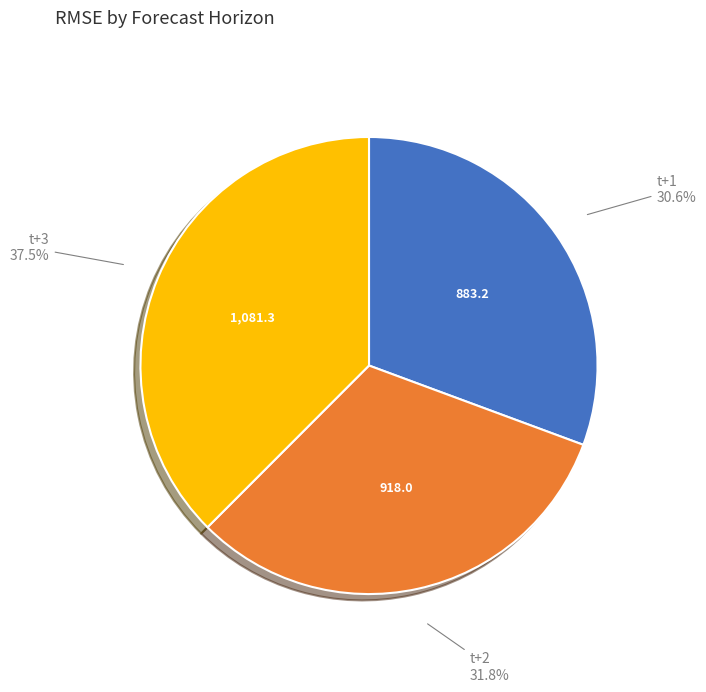

True or false: t+2 accounts for 32% of the total.

True